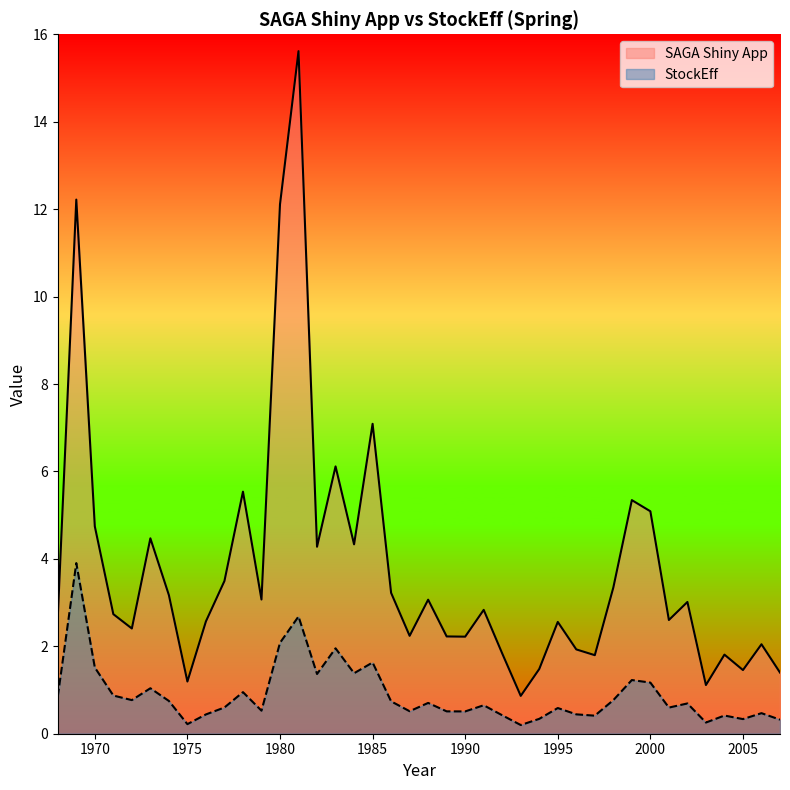

Rank the series by their maximum value, from lowest to highest.

StockEff, SAGA Shiny App